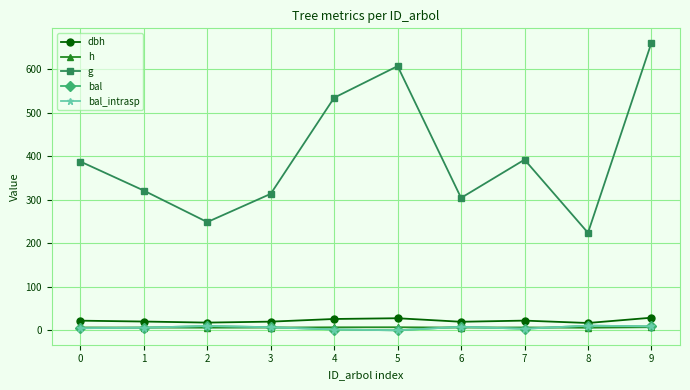

Which category has the highest value across all series?

9